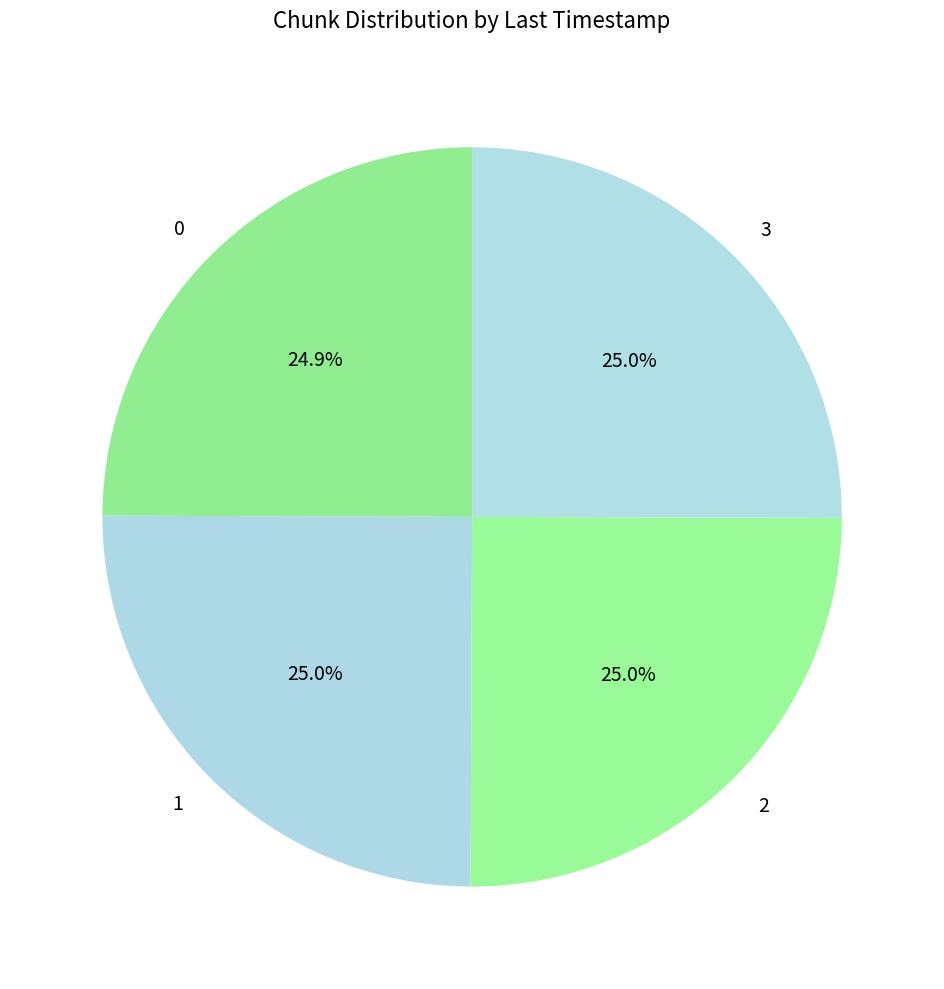

How many segments does this pie chart have?

4